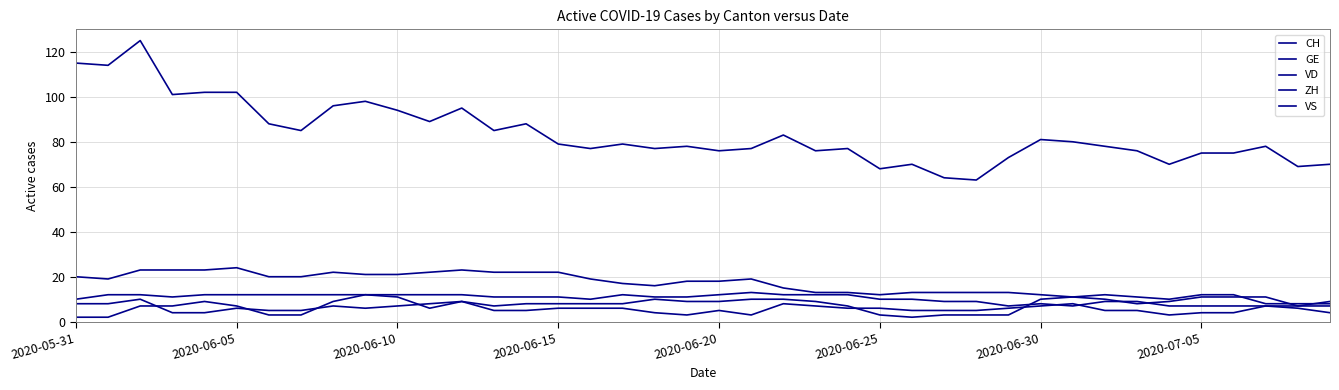

How many interior local peaks does the VD series have?

5